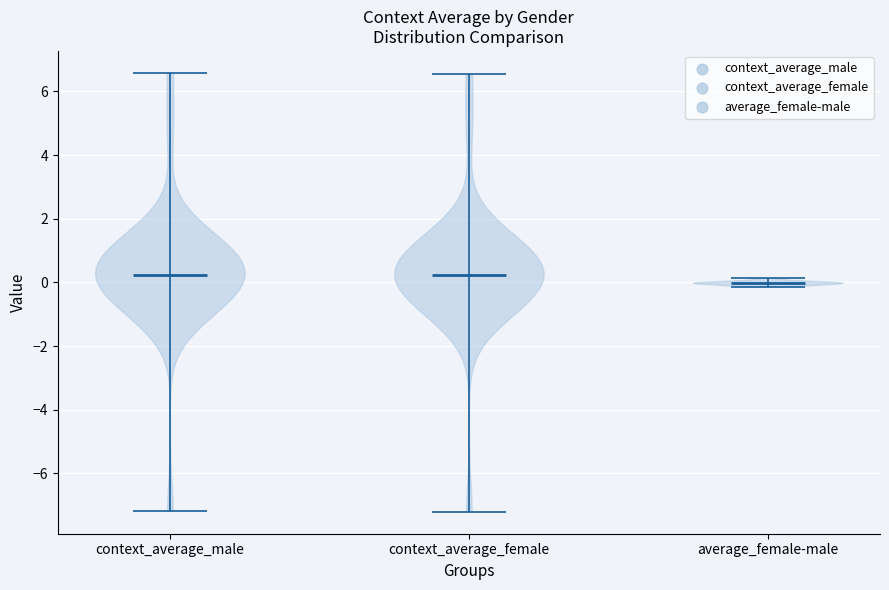

What is the lowest point the violin for average_female-male reaches on the y-axis? The values are not printed on the chart, so give them approximately, as read against the axis.

-0.2